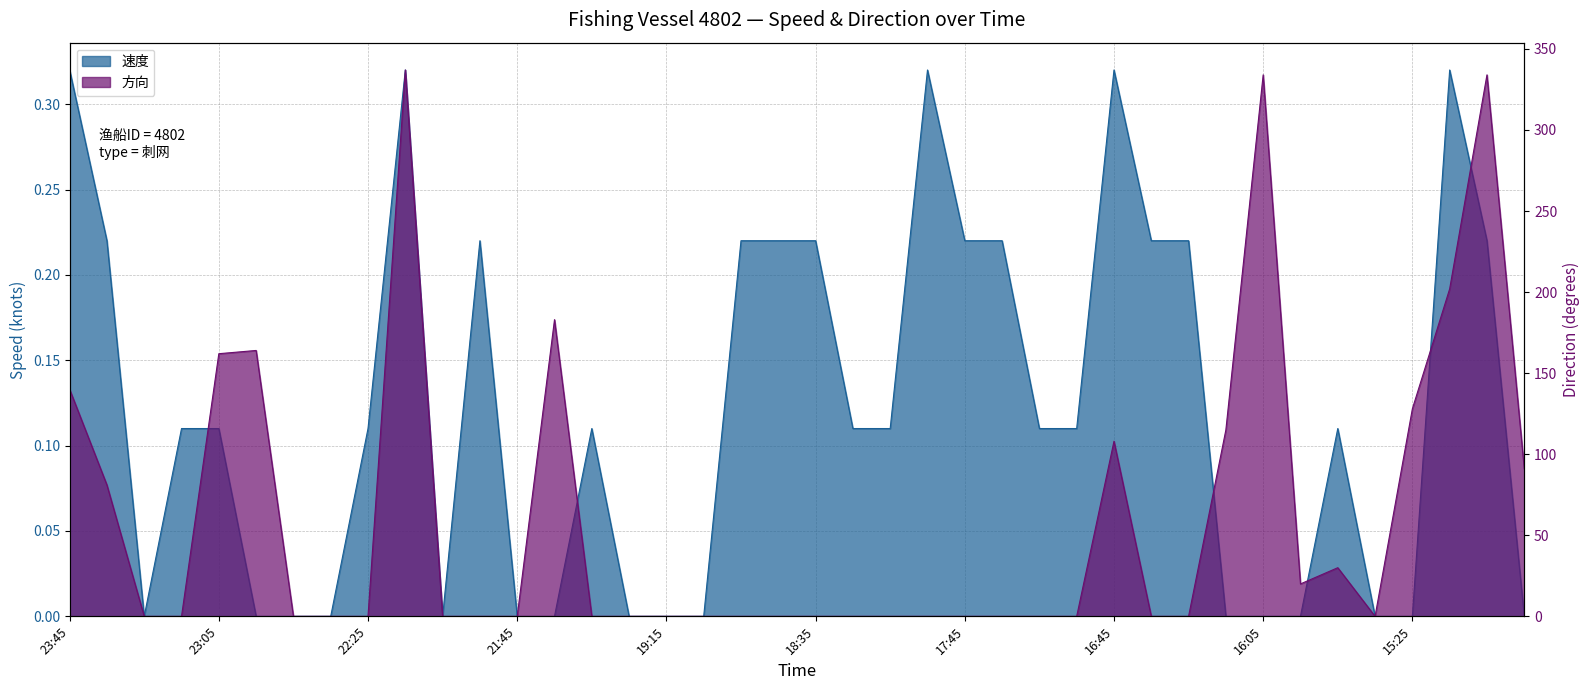

What is the difference between the highest and lowest values at 18:55?

0.2